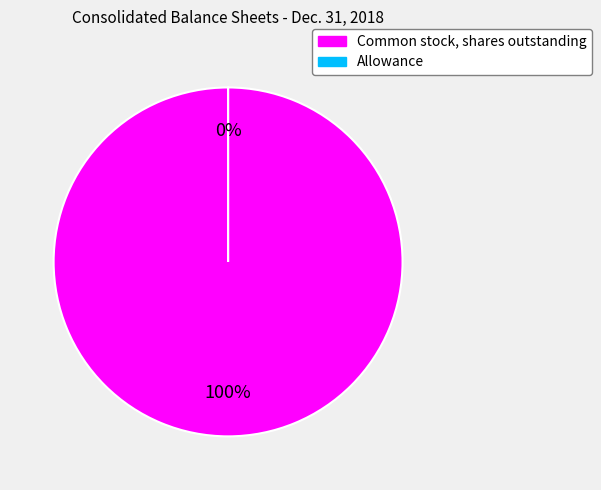

To the nearest percent, what percentage of the pie is Common stock, shares outstanding?

100%